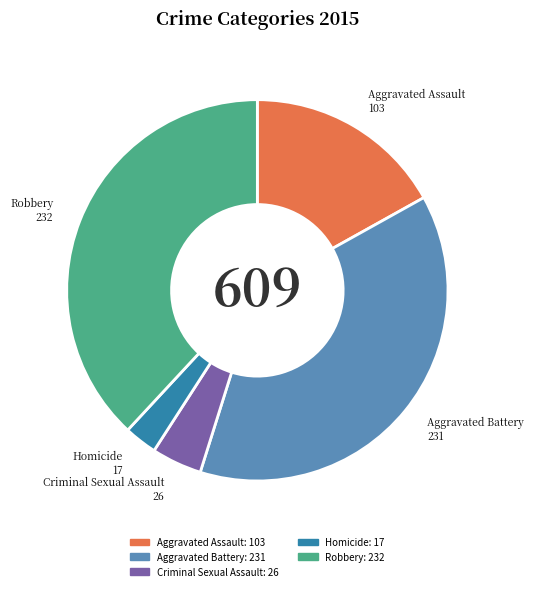

Which has a higher value, Homicide or Aggravated Battery?

Aggravated Battery